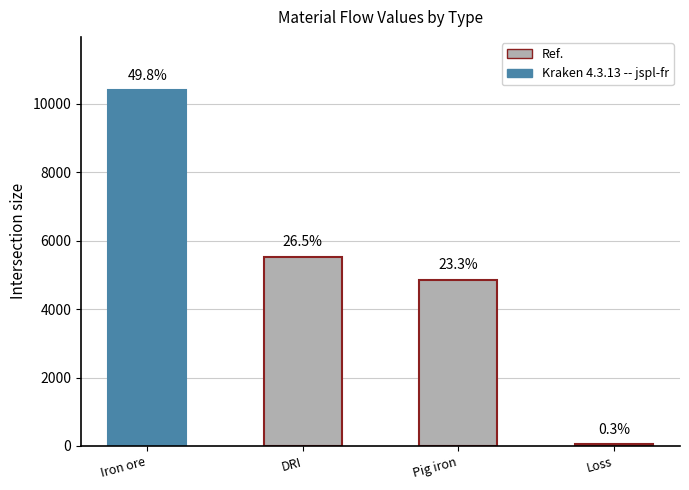

The chart shows a value of 4864.3 at Pig iron. True or false?

True